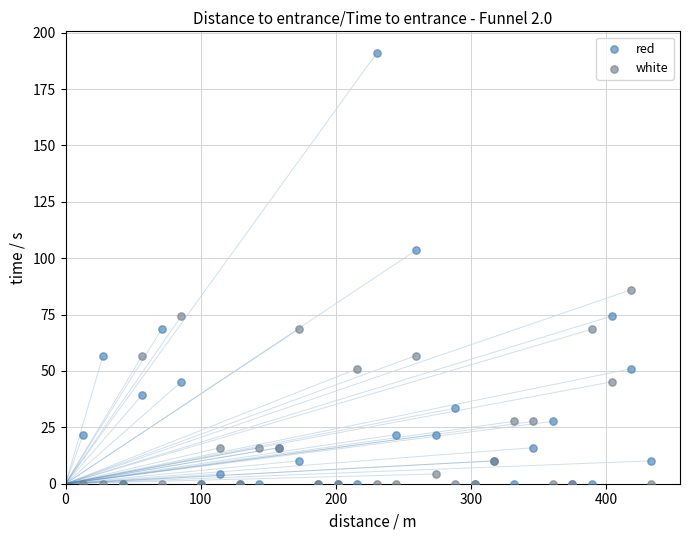

Which series has the largest Y range (max minus min)?

red